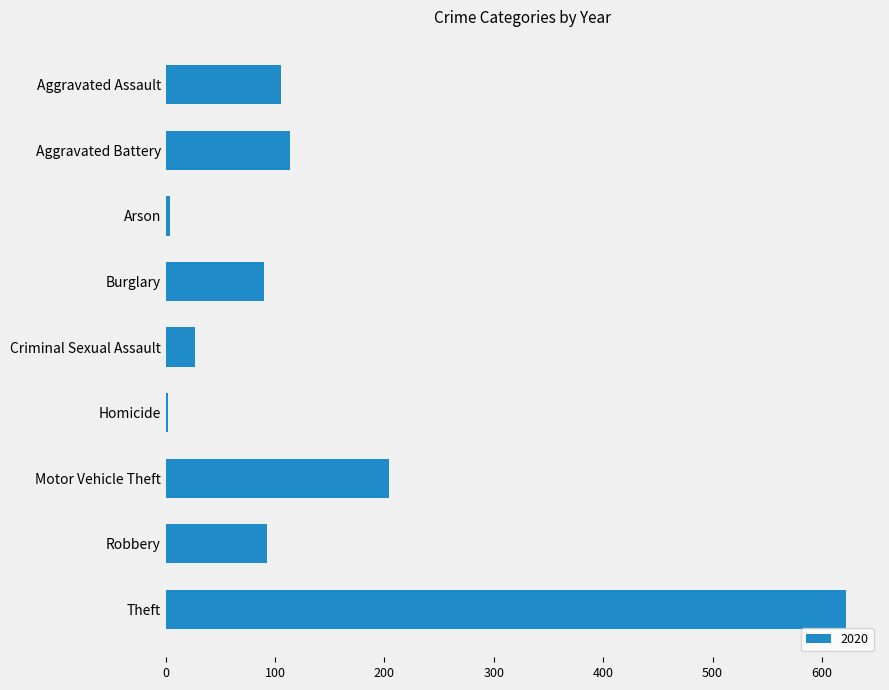

What is the average value?

140